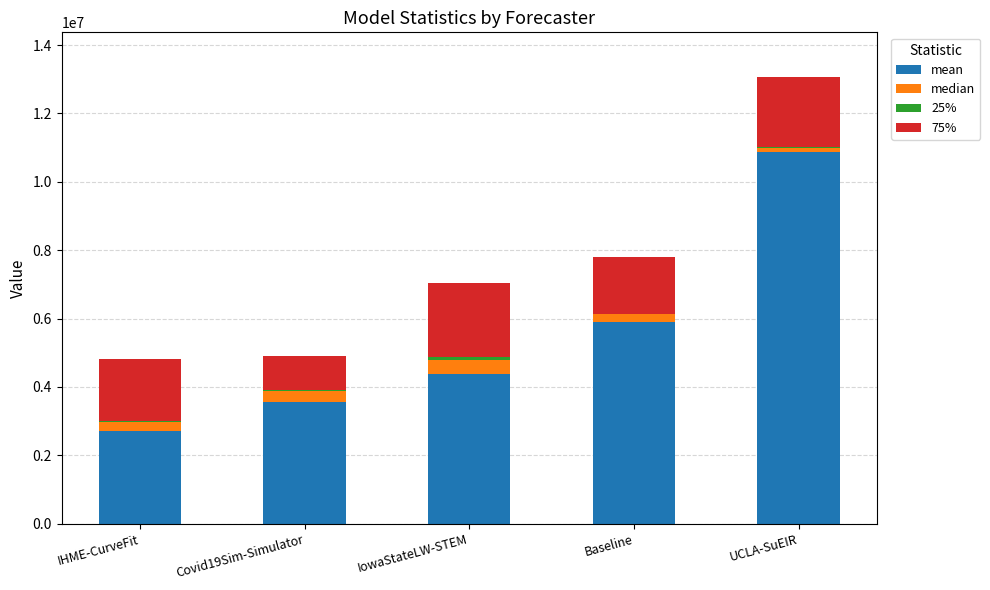

At which category is the sum across all series the highest?

UCLA-SuEIR